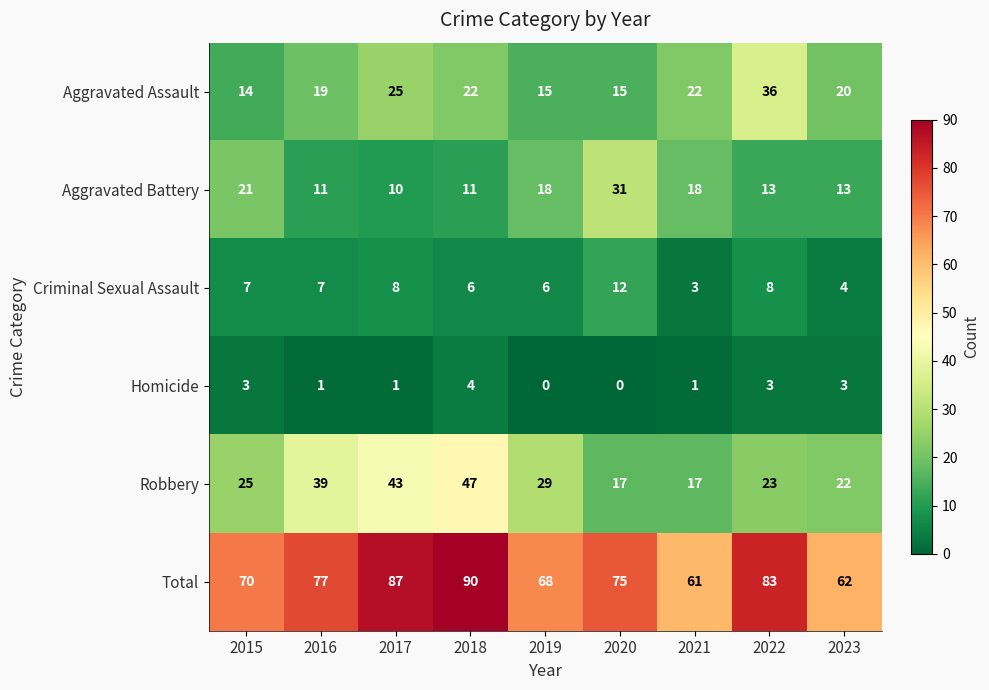

Is it true that Homicide equals 3 at 2023?

True